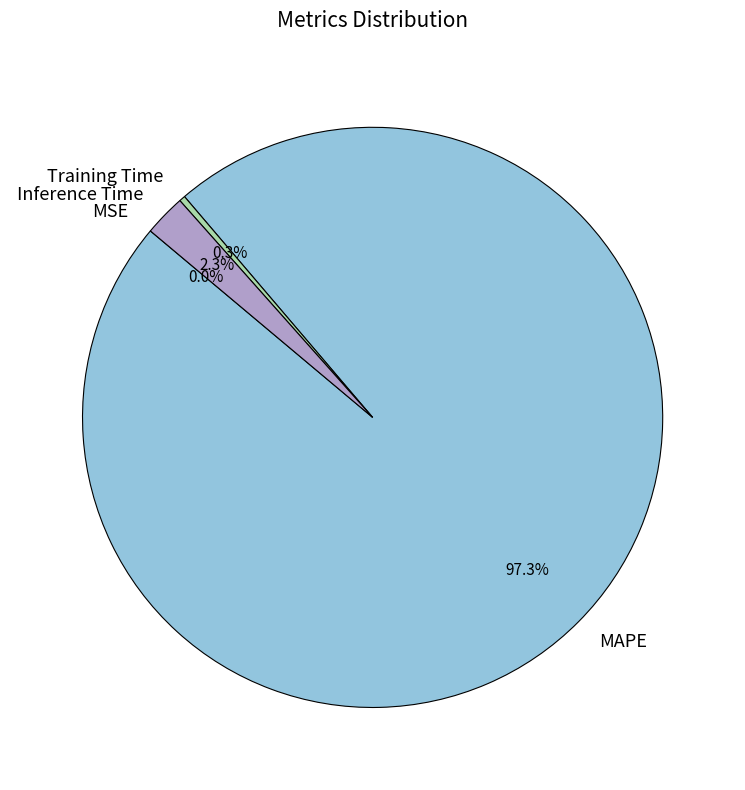

How much of the chart is everything except Inference Time?

97.7%